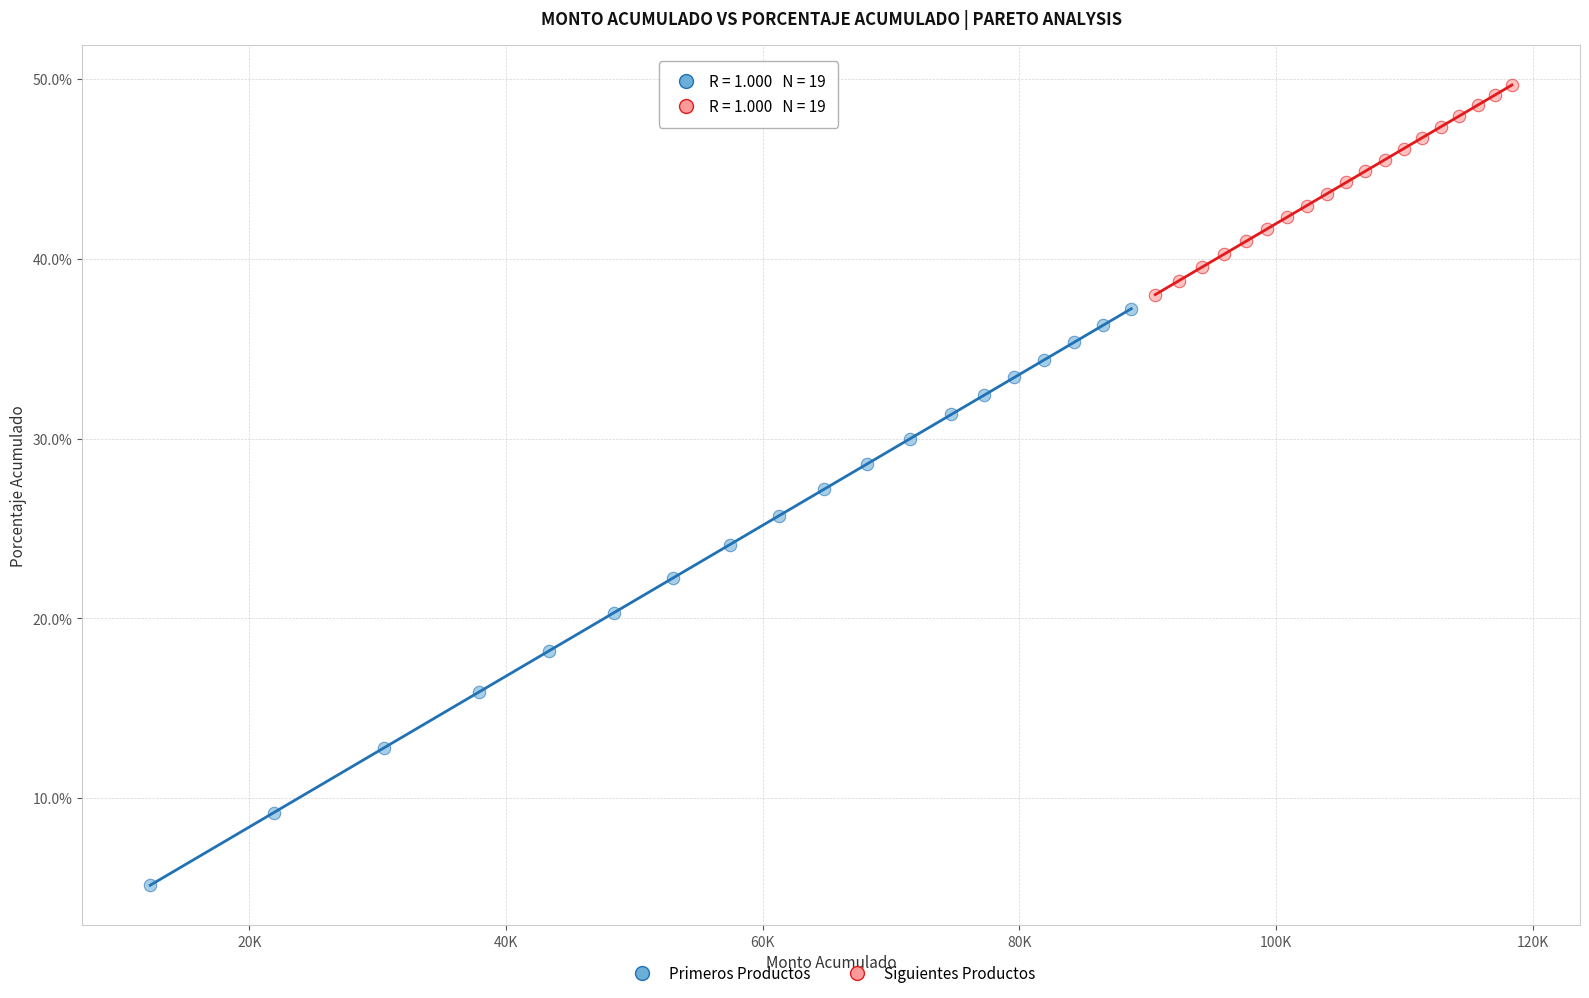

Which series has the largest Y range (max minus min)?

Primeros Productos